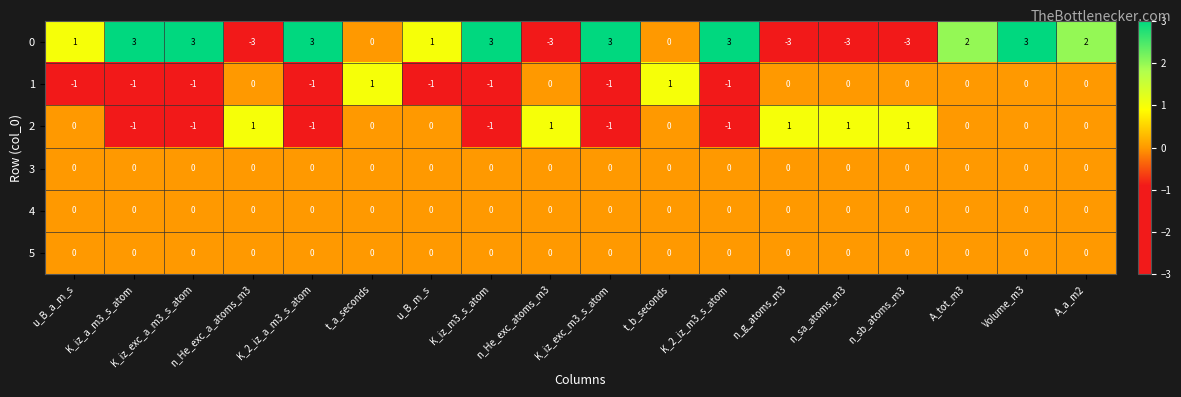

What is the minimum value shown in the chart?

-3